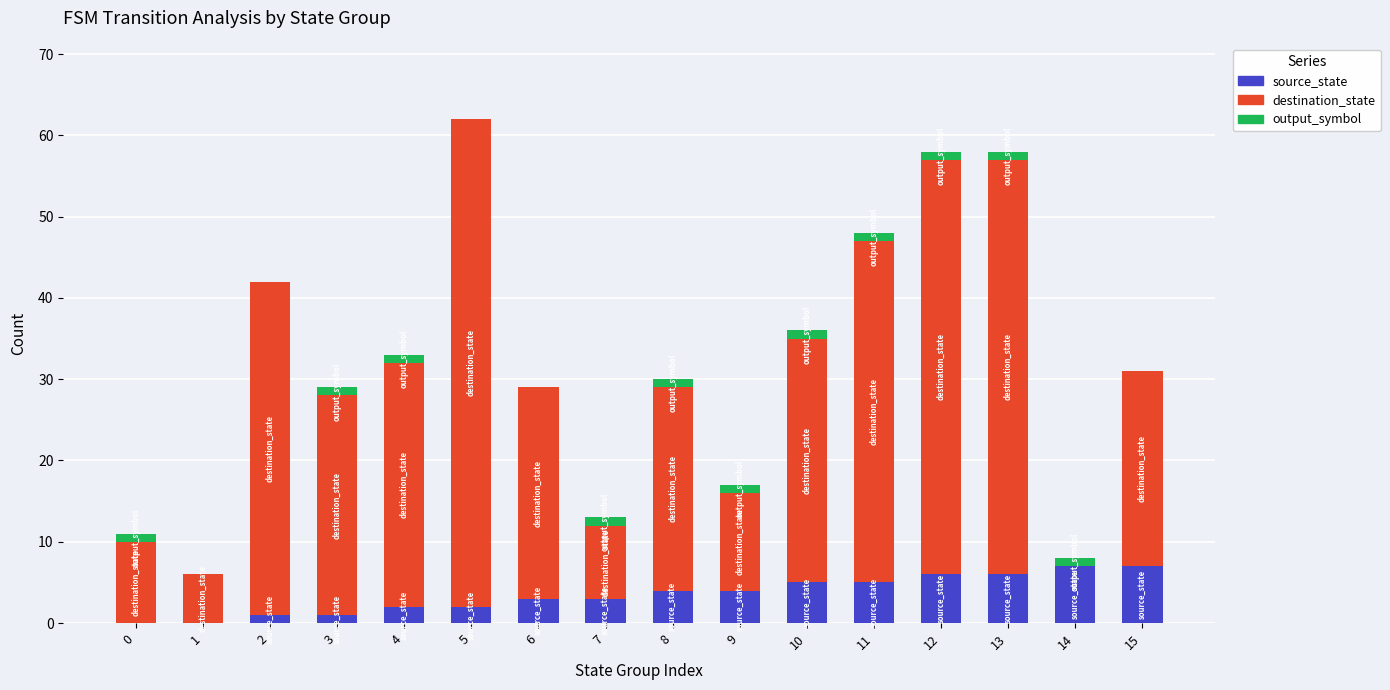

The source_state series shows 11 at 14. True or false?

False